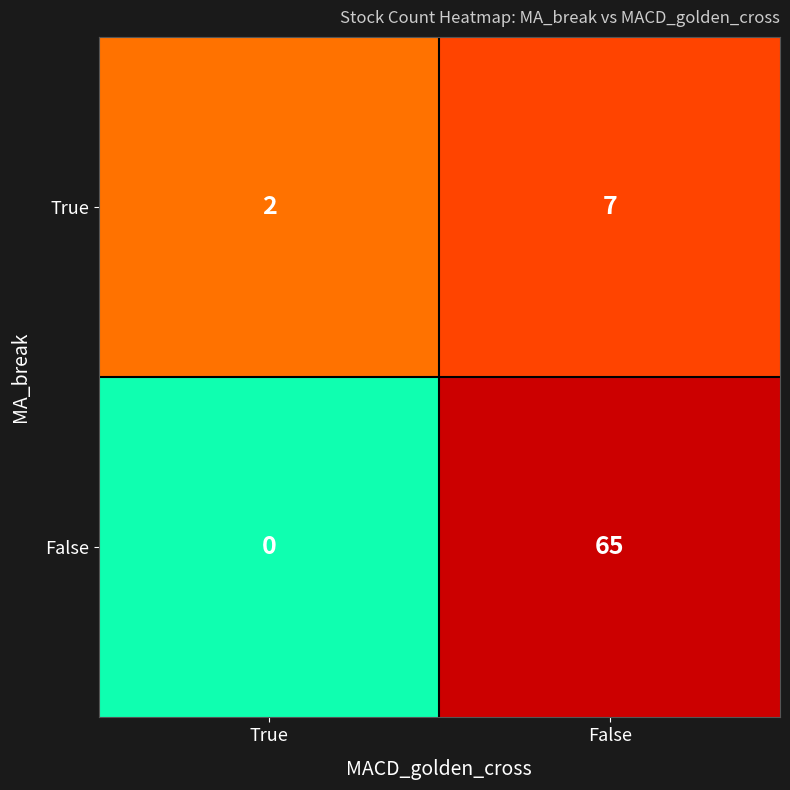

How many data points does each series have?

2